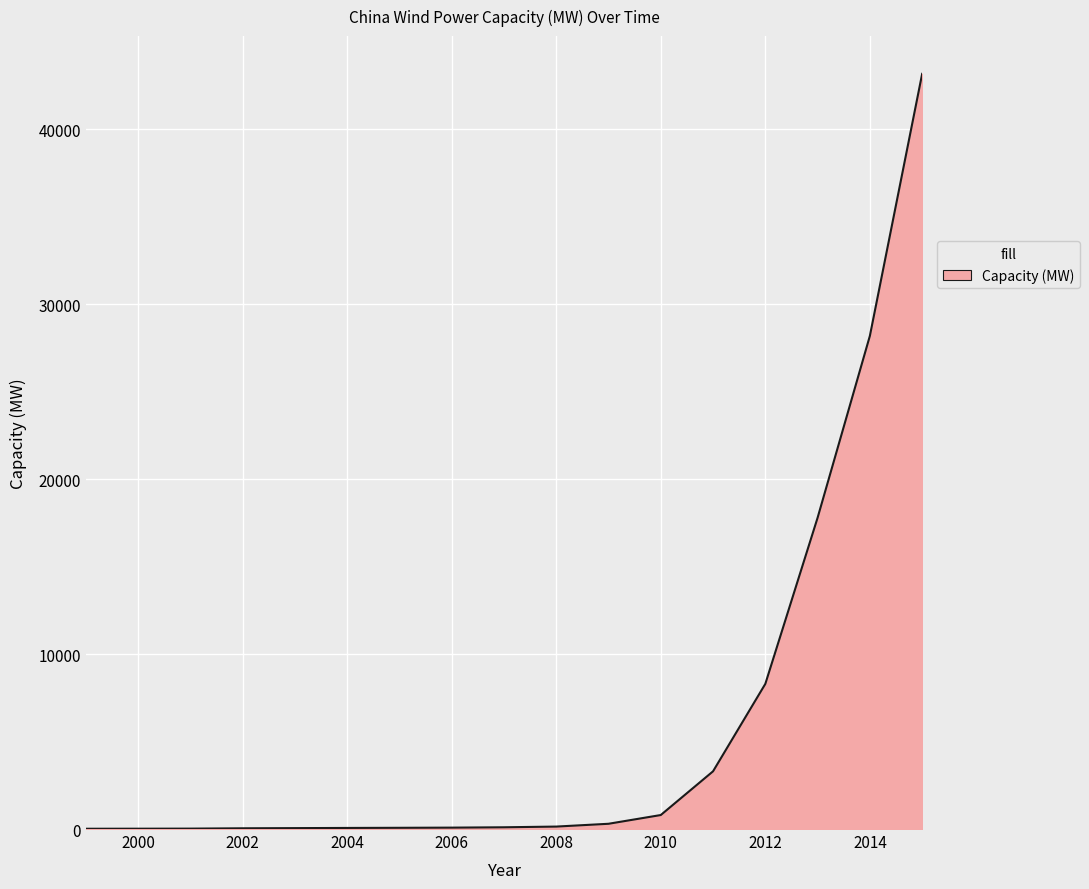

What is the difference between the maximum and minimum values?

43164.0